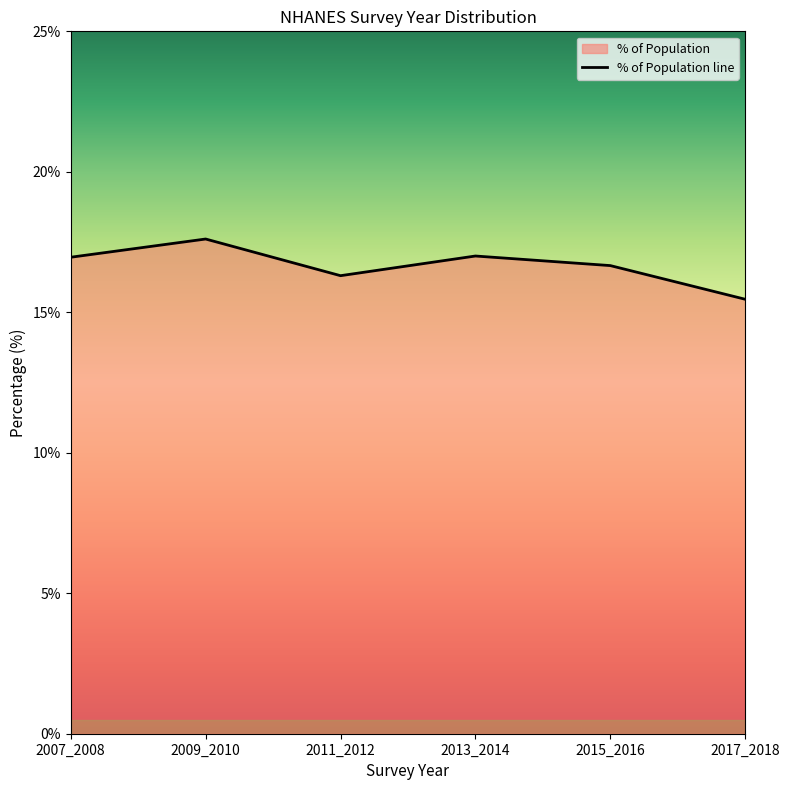

The value at 2009_2010 is 17.6. True or false?

True